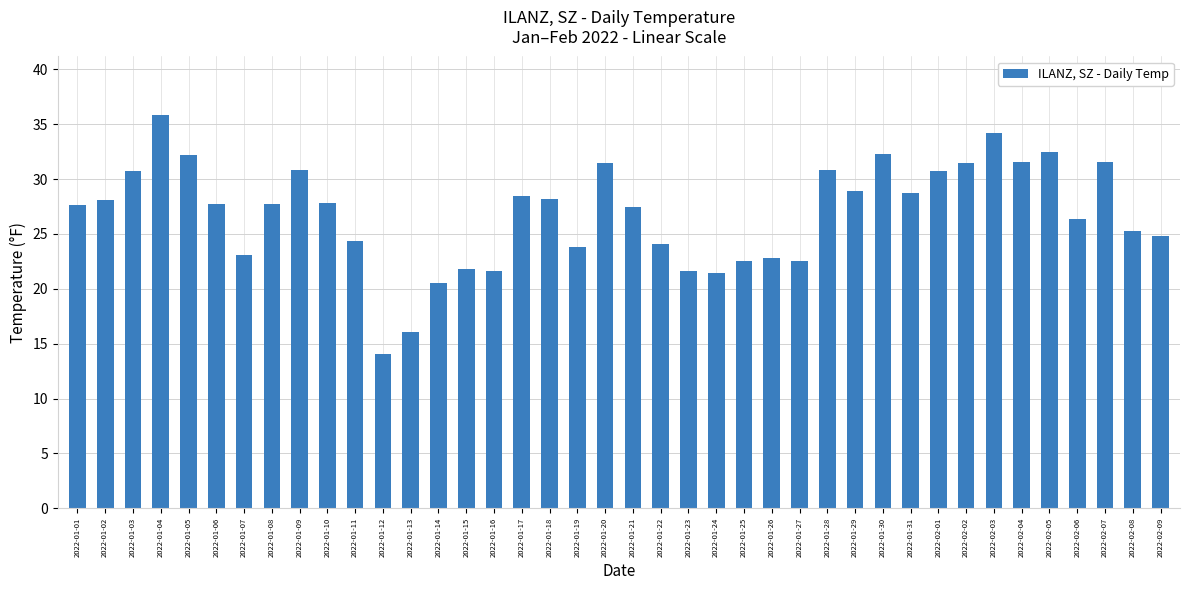

Which label corresponds to the largest value in the chart?

2022-01-04